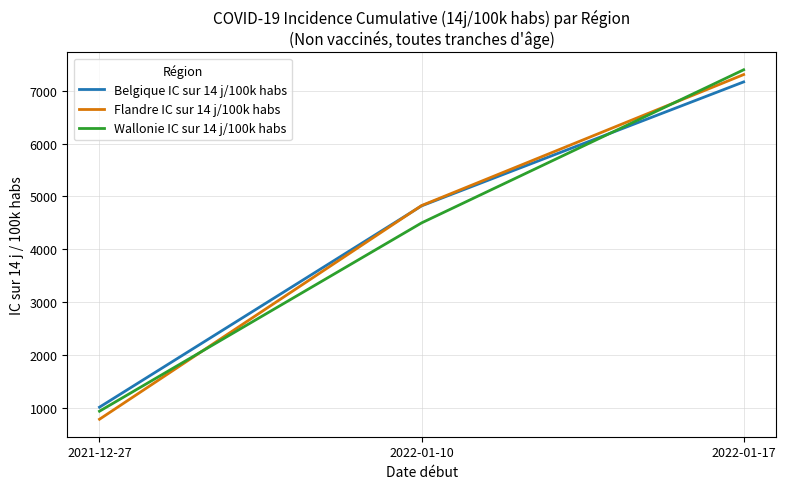

True or false: Flandre IC sur 14 j/100k habs has a value of 784.0 at 2021-12-27.

True